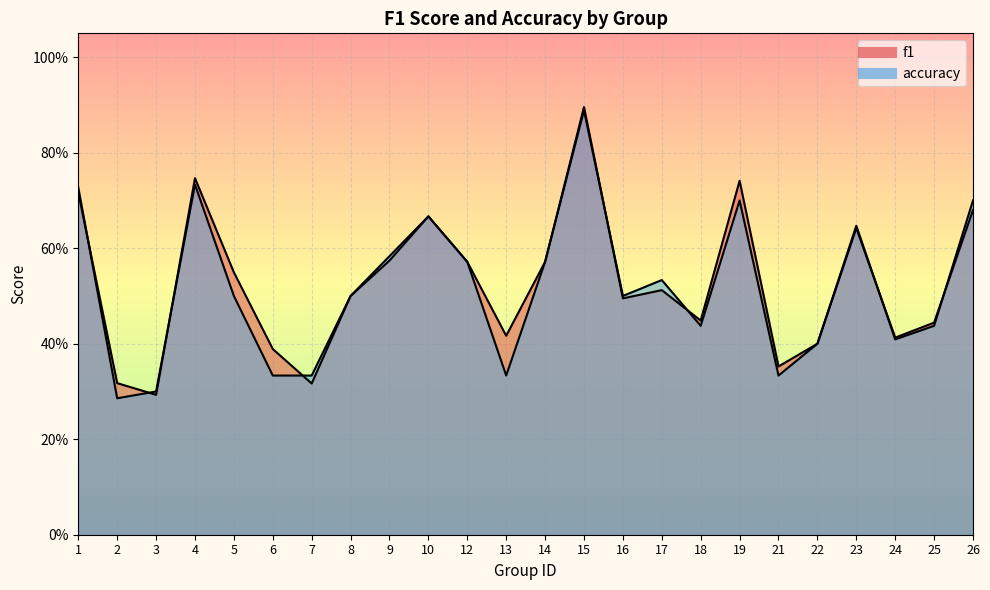

True or false: f1 and accuracy cross at least once.

True